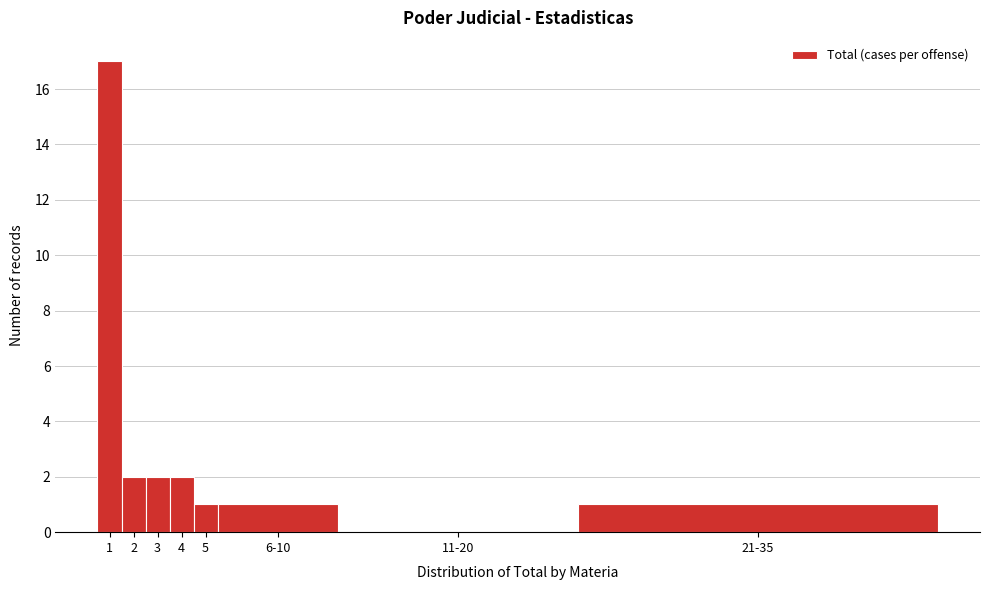

Reading left to right, transcribe all the data shown in this chart.

1=17	2=2	3=2	4=2	5=1	6-10=1	11-20=0	21-35=1